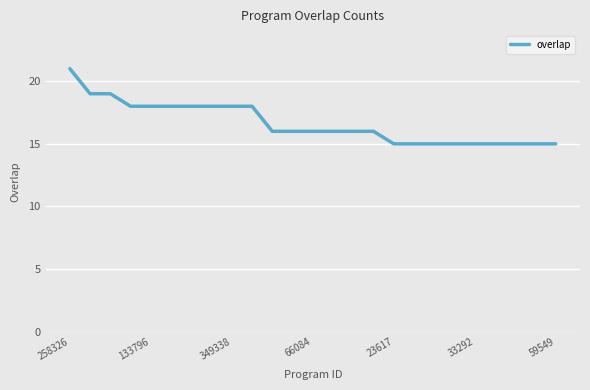

What is the smallest value displayed?

15